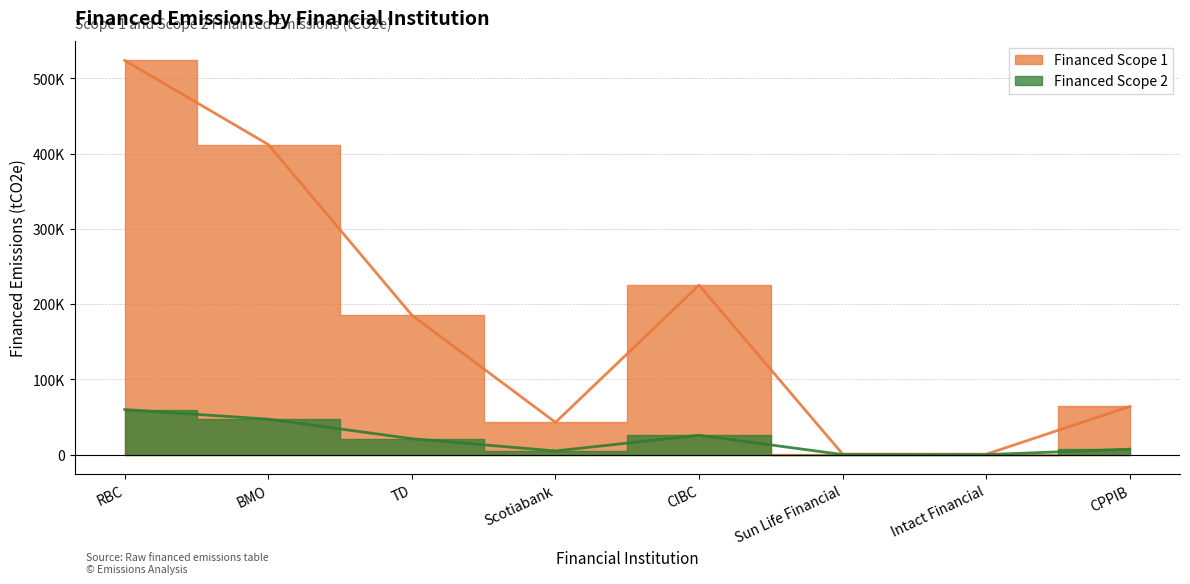

At how many categories does at least one series exceed 122006?

4